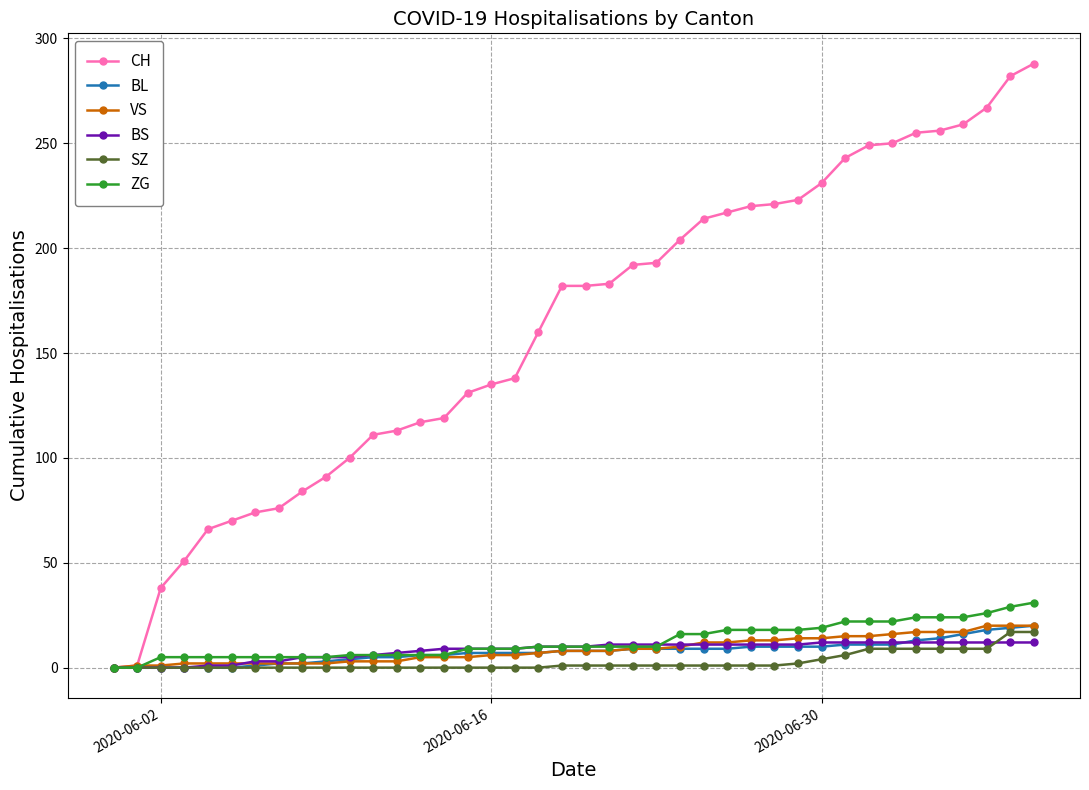

Which series has the largest total across all categories?

CH